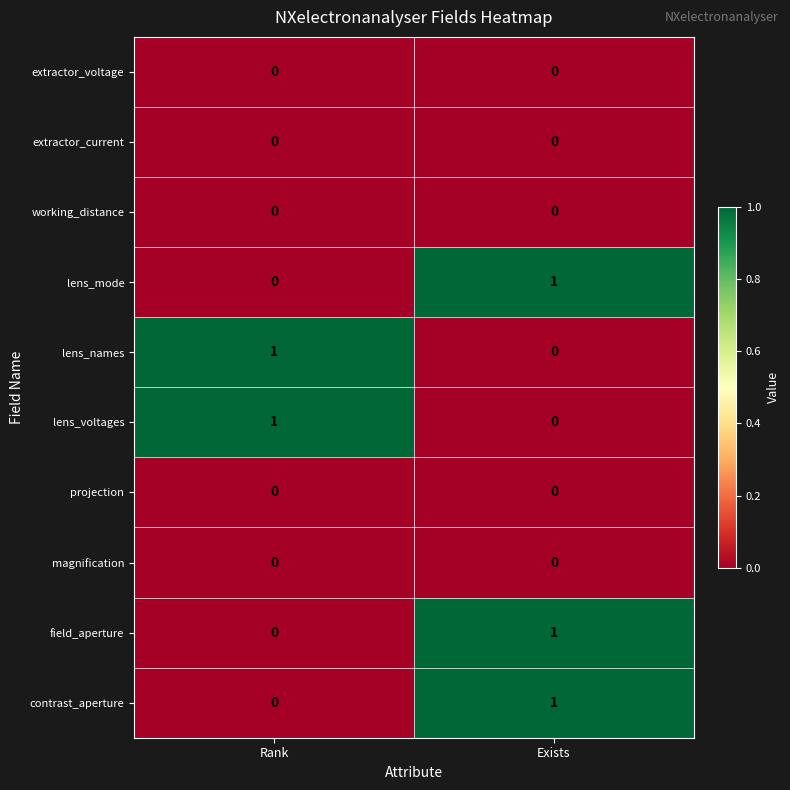

Which category has the highest value in the lens_voltages series?

Rank